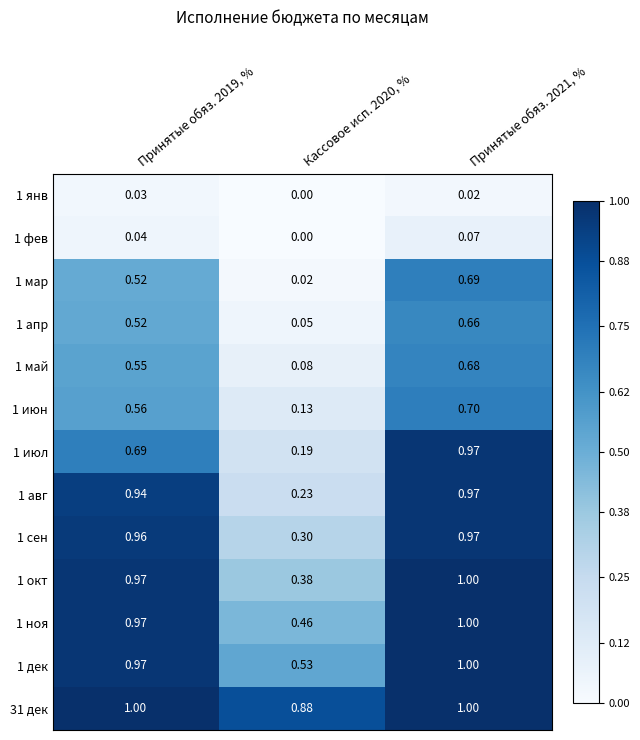

Between Принятые обяз. 2021, % and Кассовое исп. 2020, %, which is larger?

Принятые обяз. 2021, %